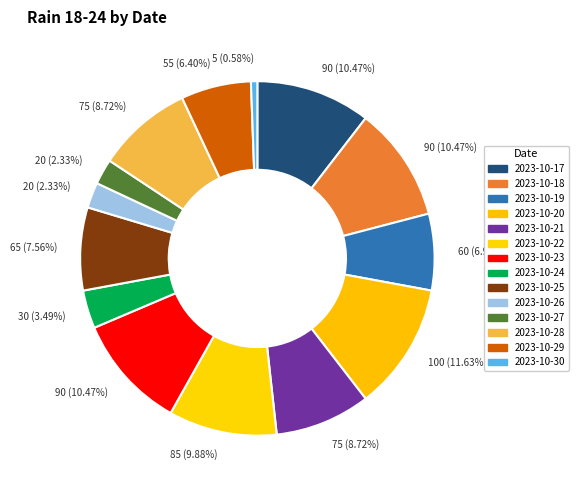

How many segments does this pie chart have?

14